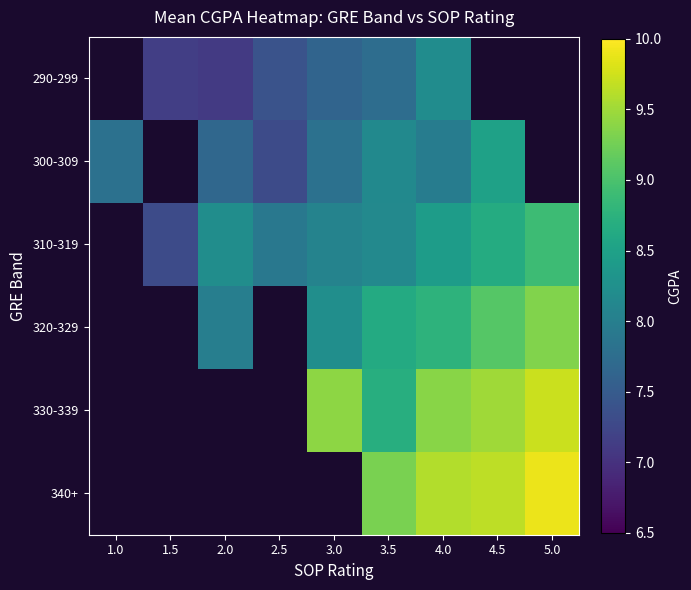

Which series has the largest range (max minus min)?

300-309